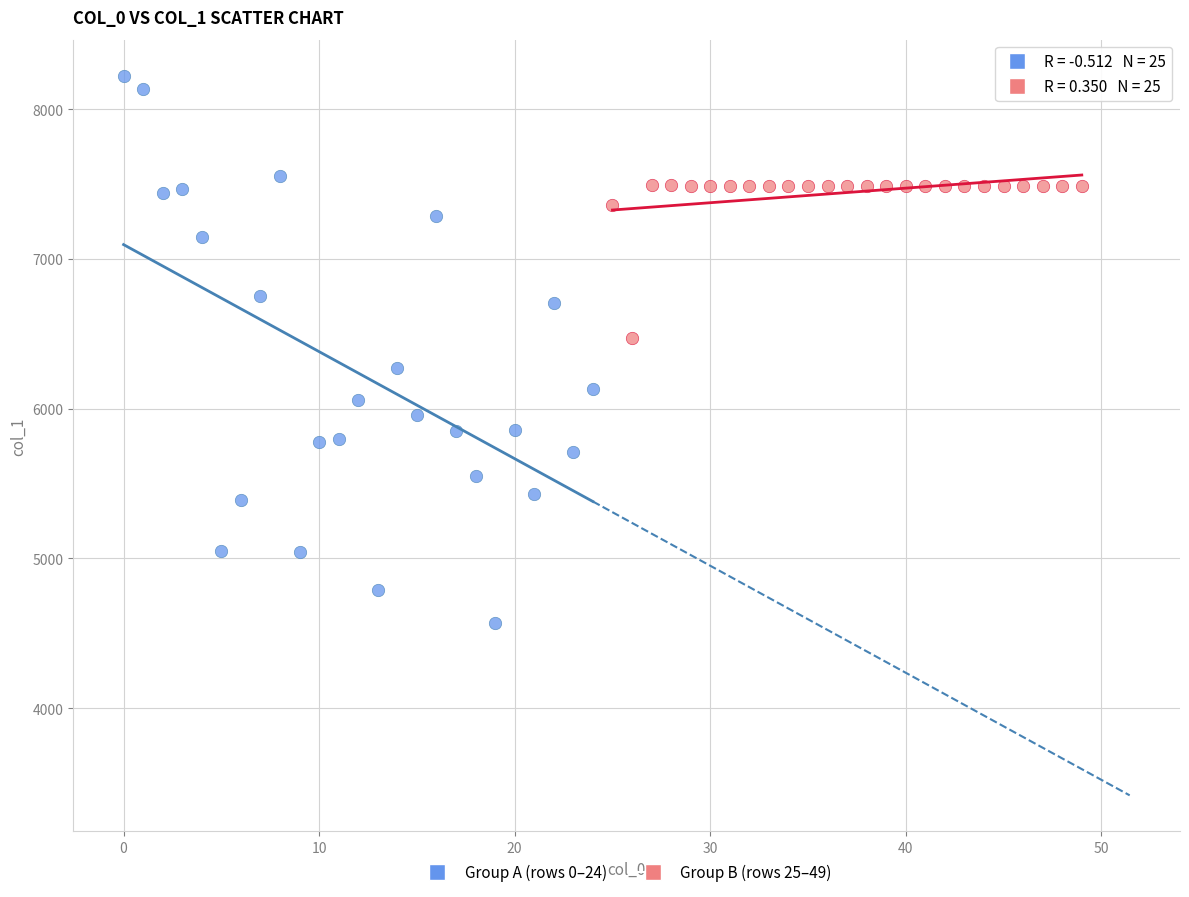

Which series has the widest spread of Y values?

Group A (rows 0–24)